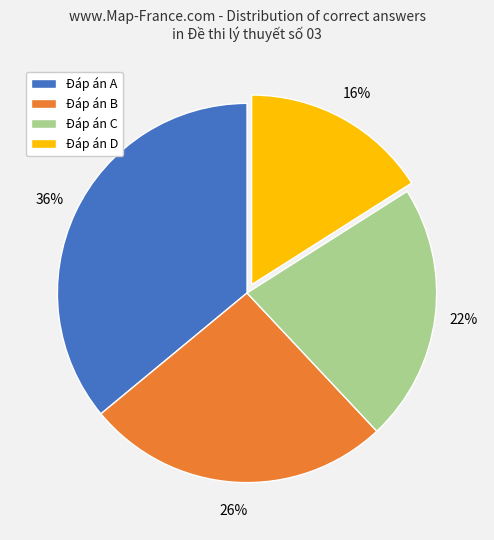

Which category has the smallest portion of the pie?

Đáp án D